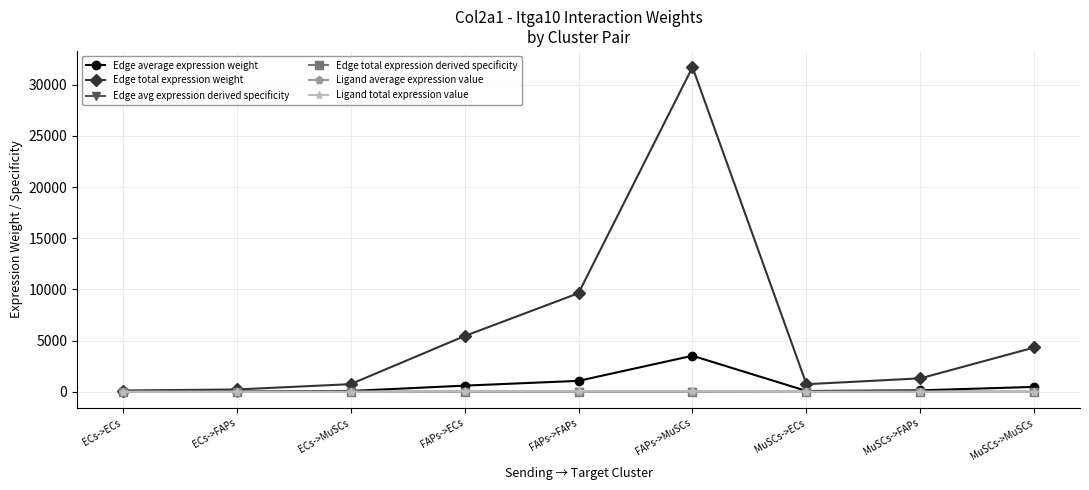

At MuSCs->MuSCs, list the series in order from largest to smallest.

Edge total expression weight, Edge average expression weight, Ligand total expression value, Ligand average expression value, Edge avg expression derived specificity, Edge total expression derived specificity